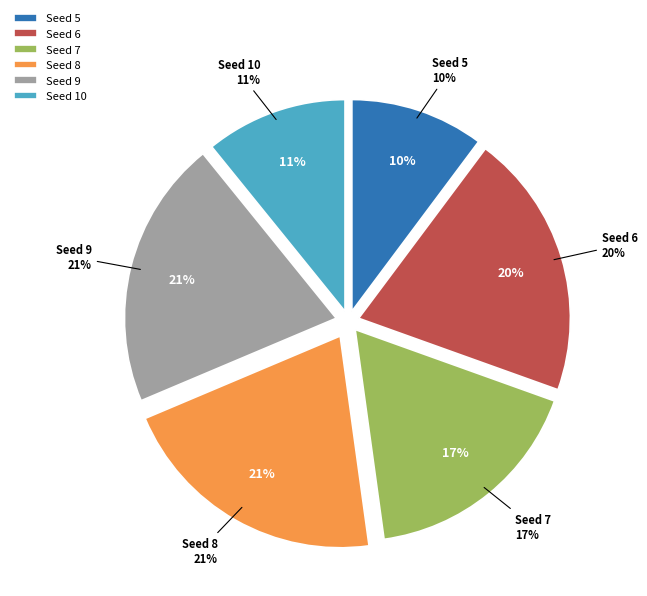

To the nearest percent, what is the combined percentage of 7 and 5?

28%